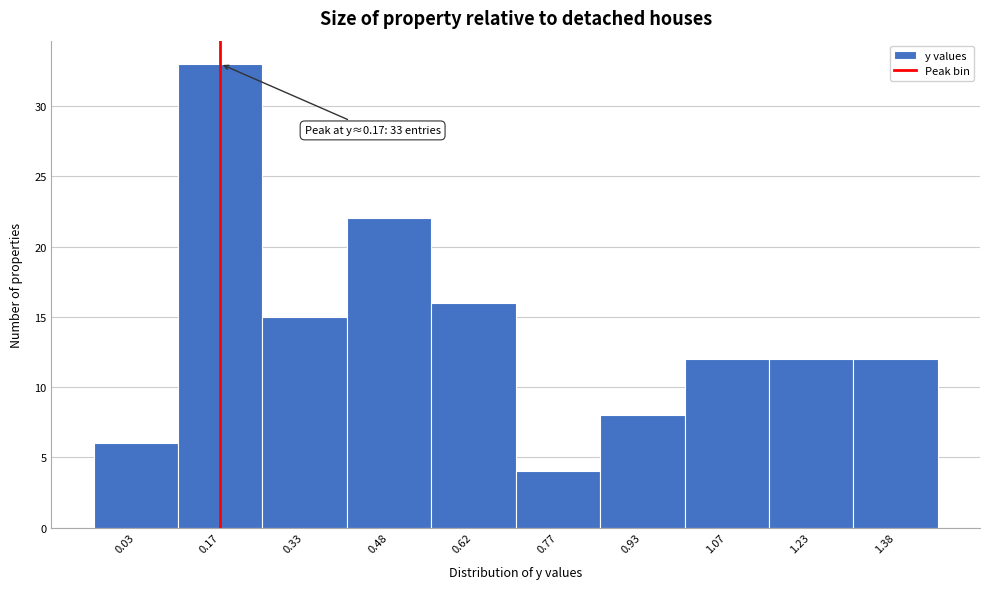

Which range on the x-axis has the tallest bar?

0.10 to 0.25